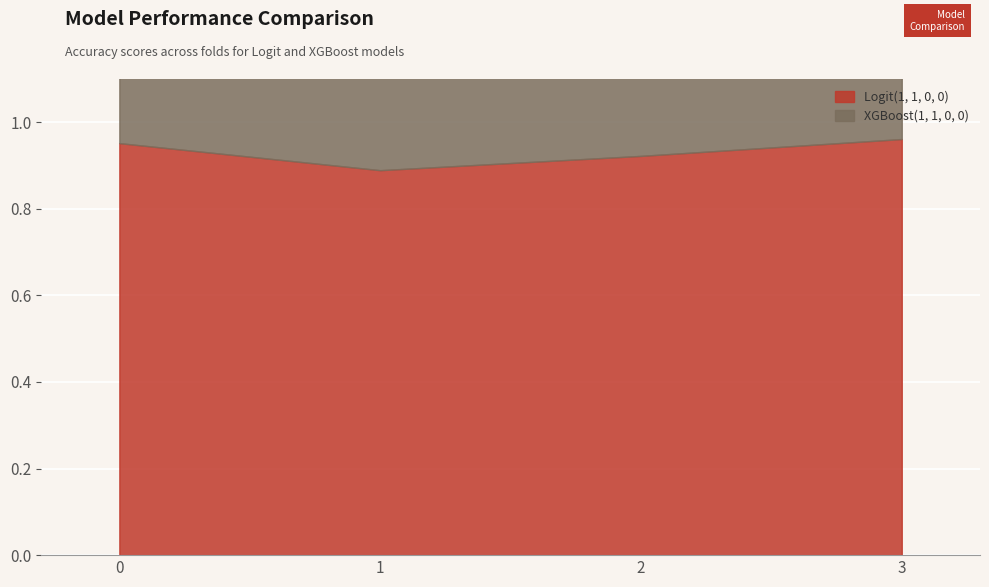

True or false: Logit(1, 1, 0, 0) has a value of 0.5 at 2.

False